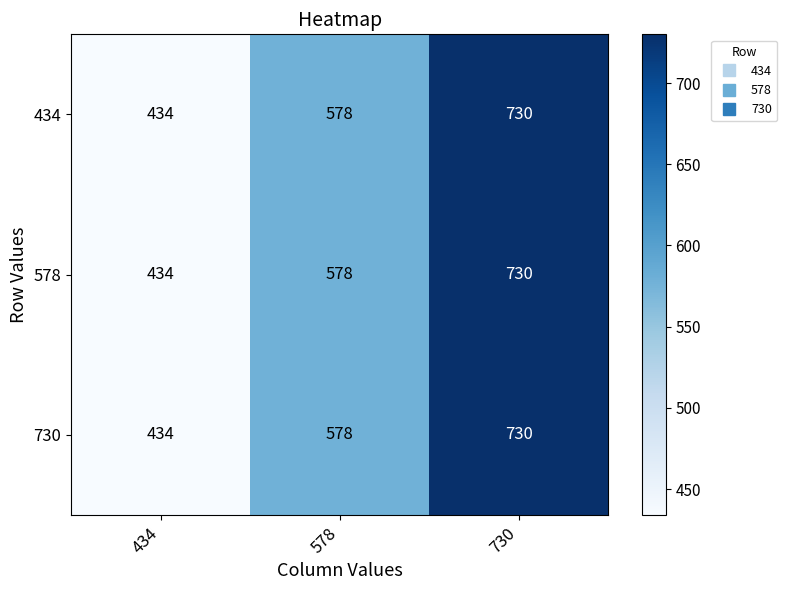

What is the sum of the 578 values at 578 and 730?

1308